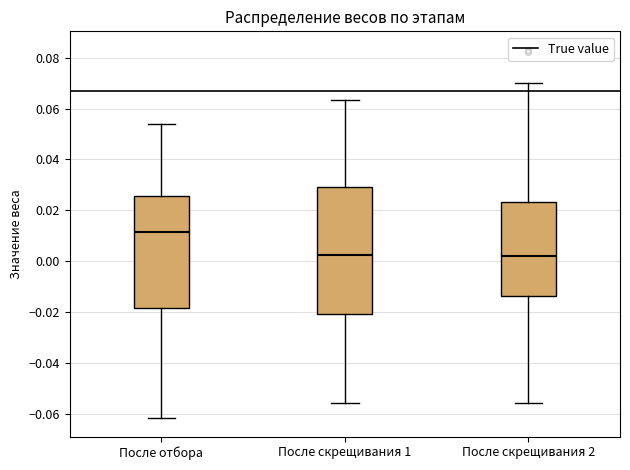

Reading left to right, read every box against the y-axis: the position of its median line, the range the box covers, and the ends of its whiskers. The values are not printed on the chart, so give them approximately, as read against the axis.

После отбора: median 0.012, box -0.018 to 0.026, whiskers -0.062 to 0.054
После скрещивания 1: median 0.002, box -0.020 to 0.030, whiskers -0.056 to 0.064
После скрещивания 2: median 0.002, box -0.014 to 0.024, whiskers -0.056 to 0.070